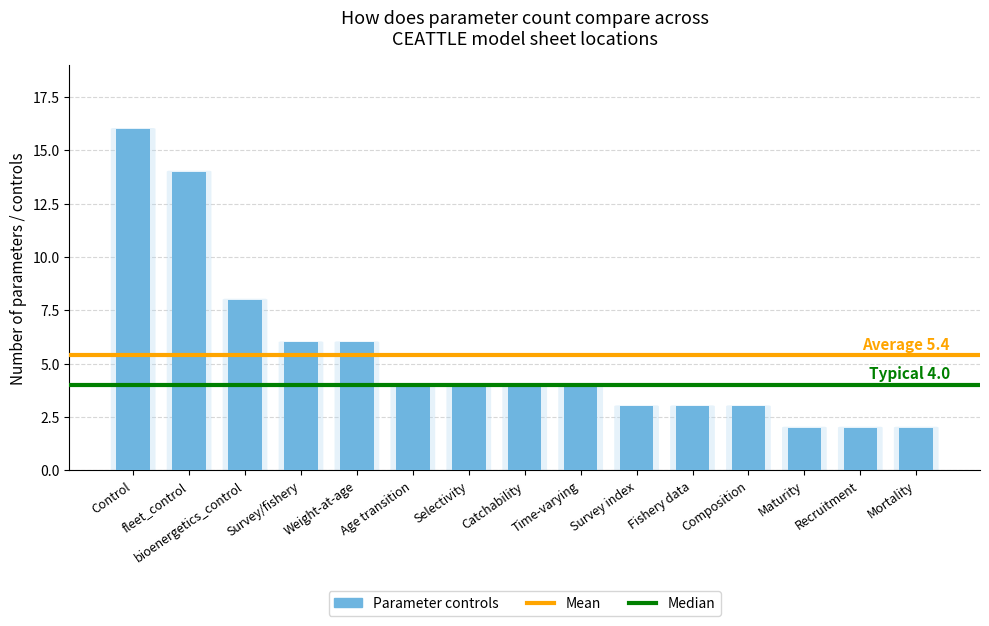

Where does the data first go above 4?

Control